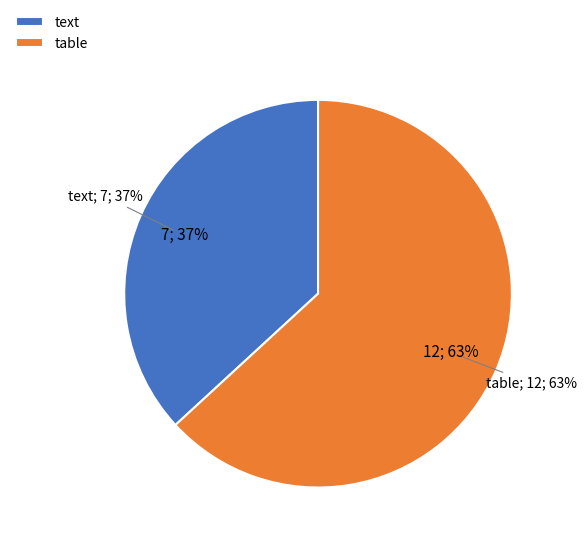

What is the change in value from text to table?

+5